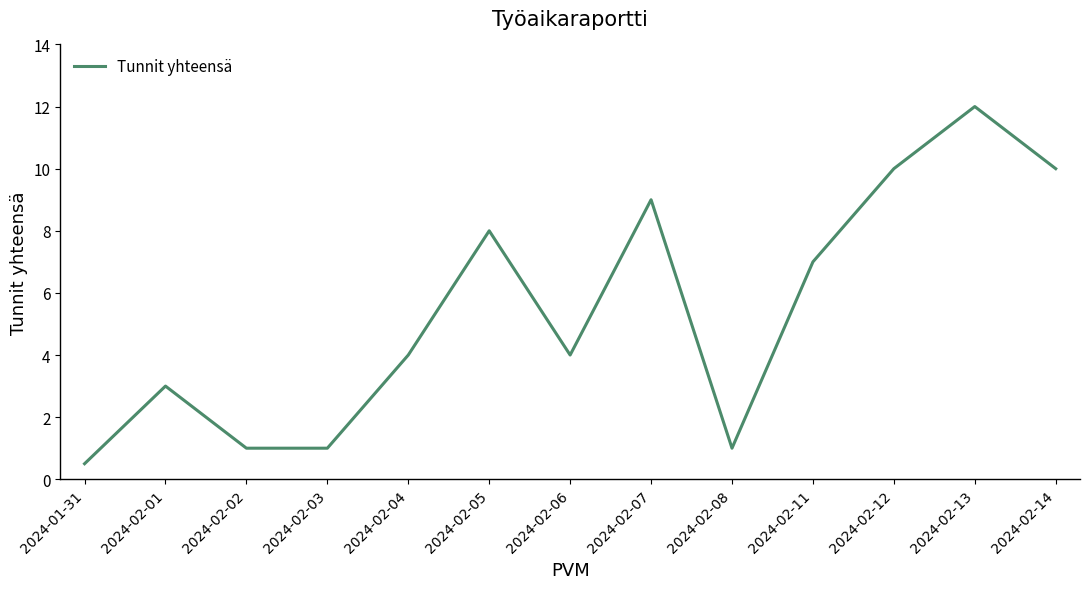

How many interior local peaks (higher than both neighbors) does the data have?

4